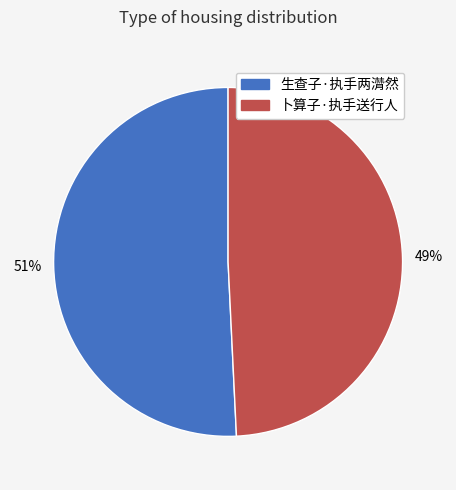

Rank the categories by value from highest to lowest.

生查子·执手两潸然, 卜算子·执手送行人